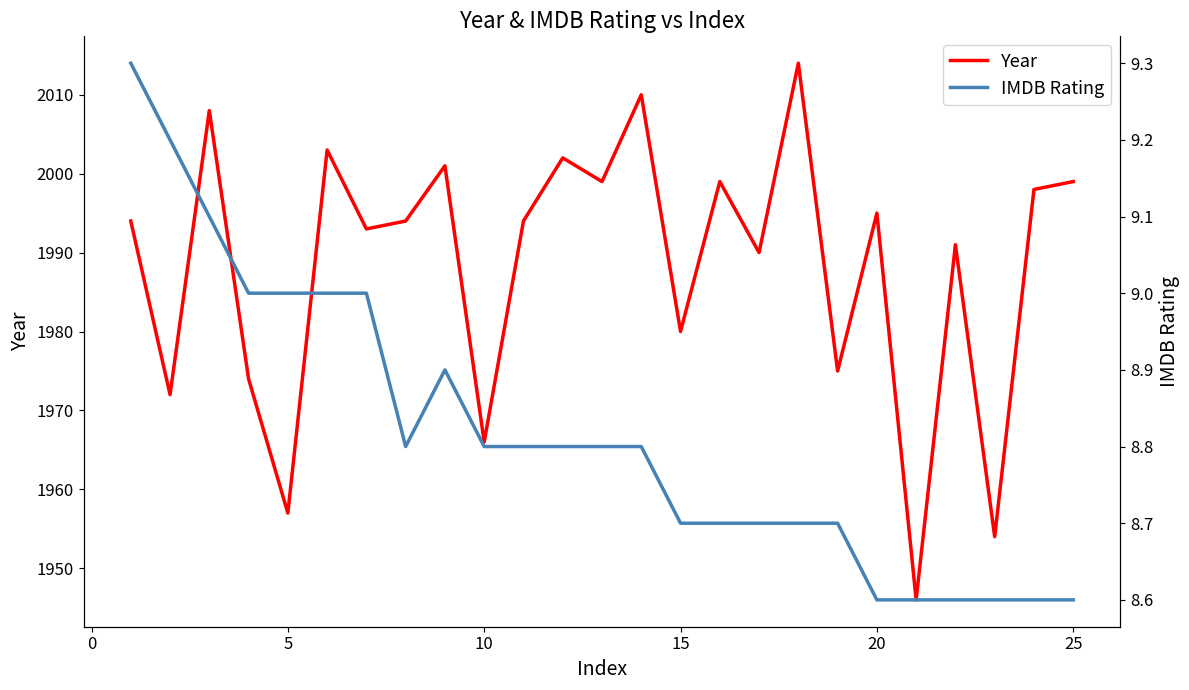

What is the maximum value for Year?

2014